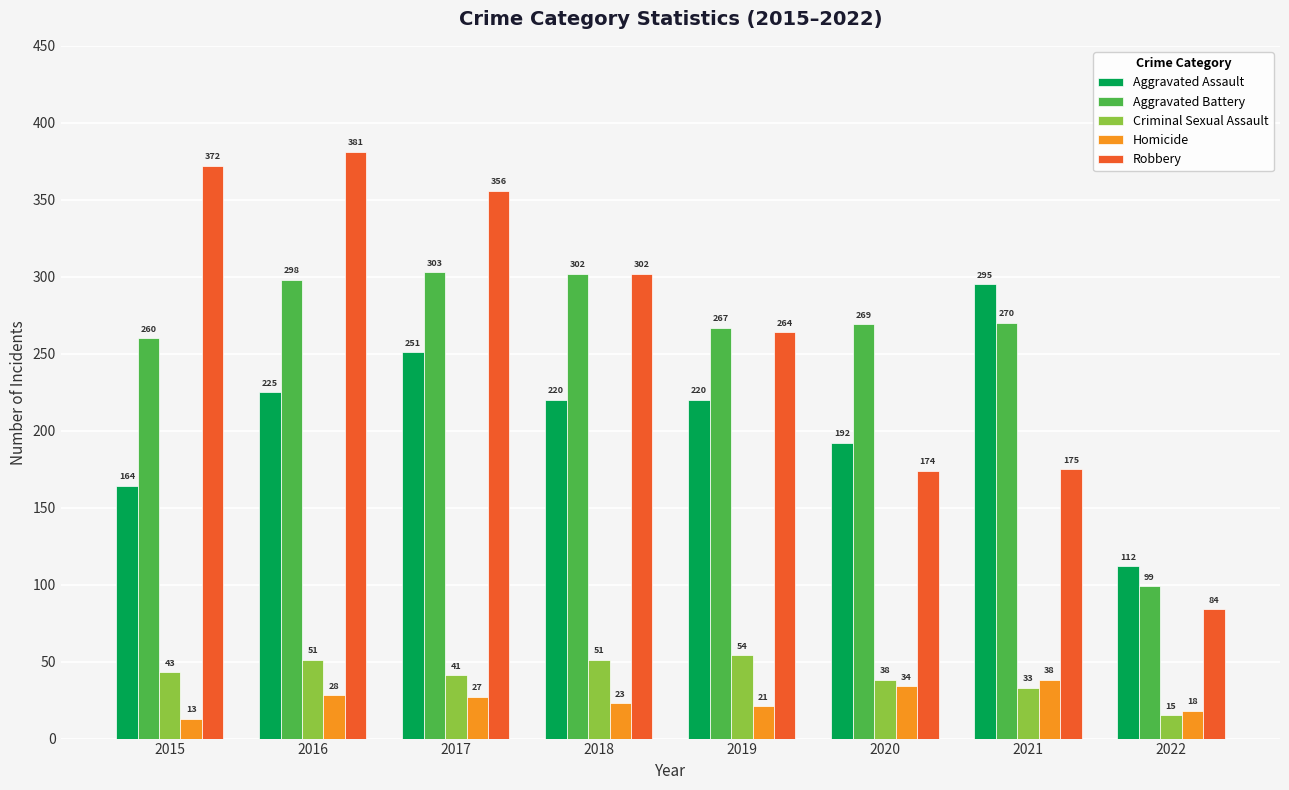

What is the value of the Robbery bar at the 4th from the left?

302